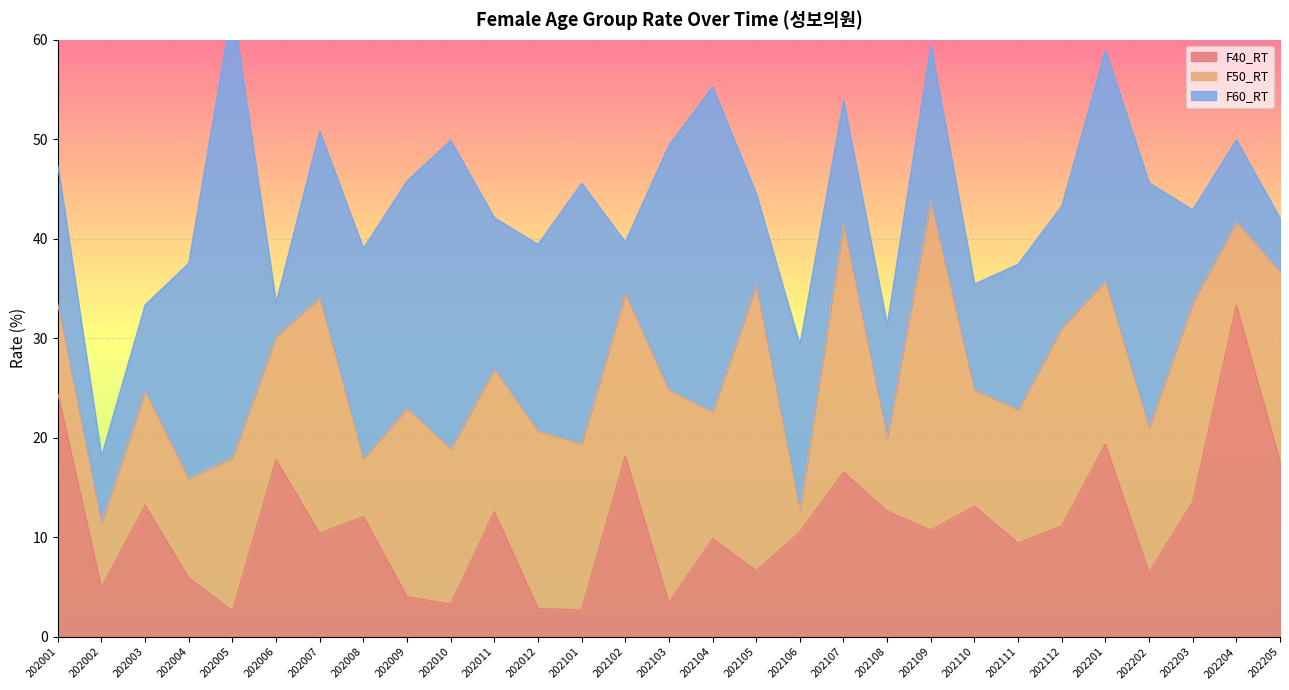

The value of F40_RT at 202107 is 8.9. True or false?

False